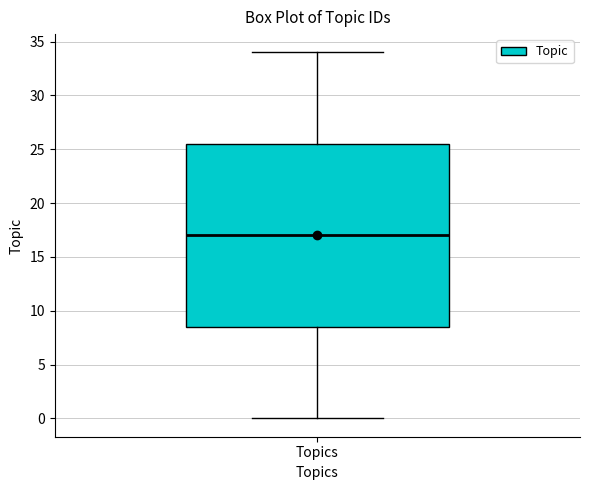

Transcribe this box plot: give where the median line is, the range the box spans, and where the two whiskers end, as read against the y-axis. The values are not printed on the chart, so give them approximately, as read against the axis.

median 17.0, box 8.5 to 25.5, whiskers 0.0 to 34.0